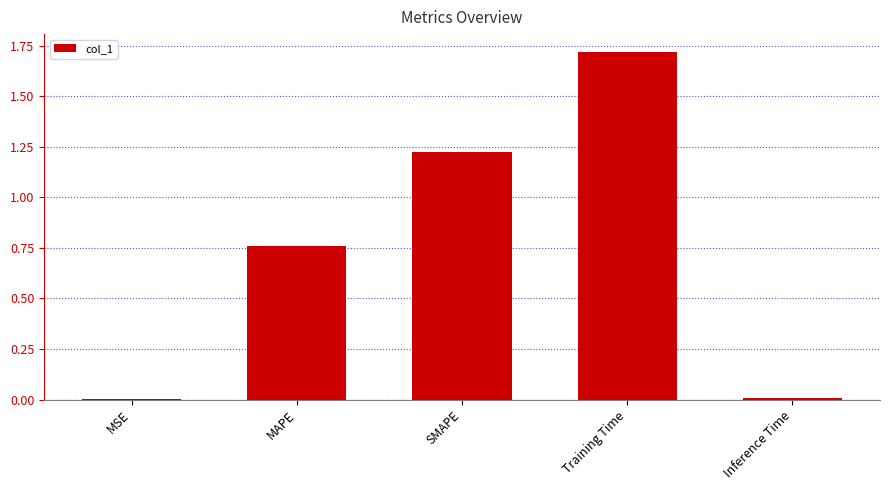

The value at Inference Time is 0.0. True or false?

True